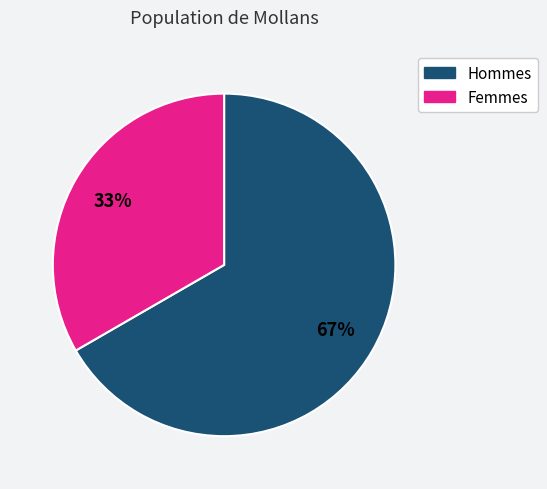

Is there a majority slice in this chart?

Yes